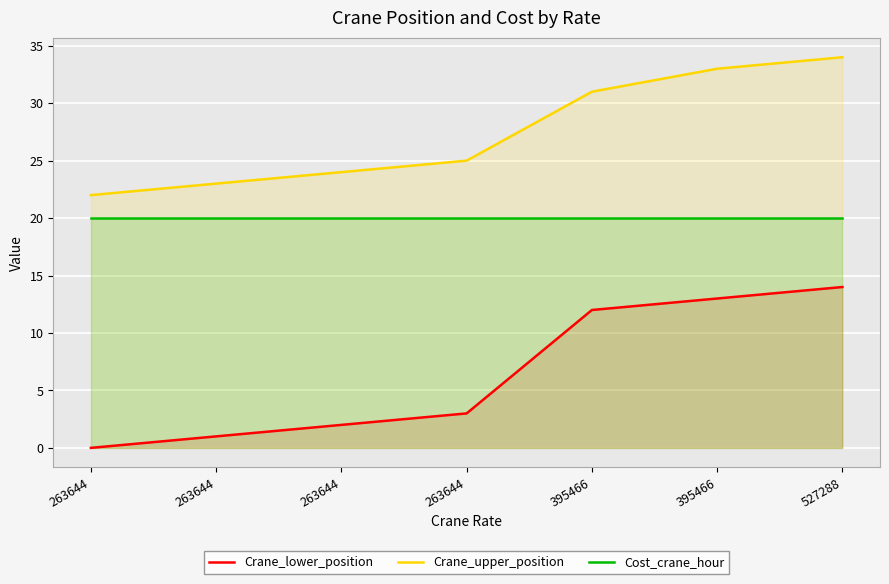

True or false: Cost_crane_hour and Crane_upper_position intersect in this chart.

False